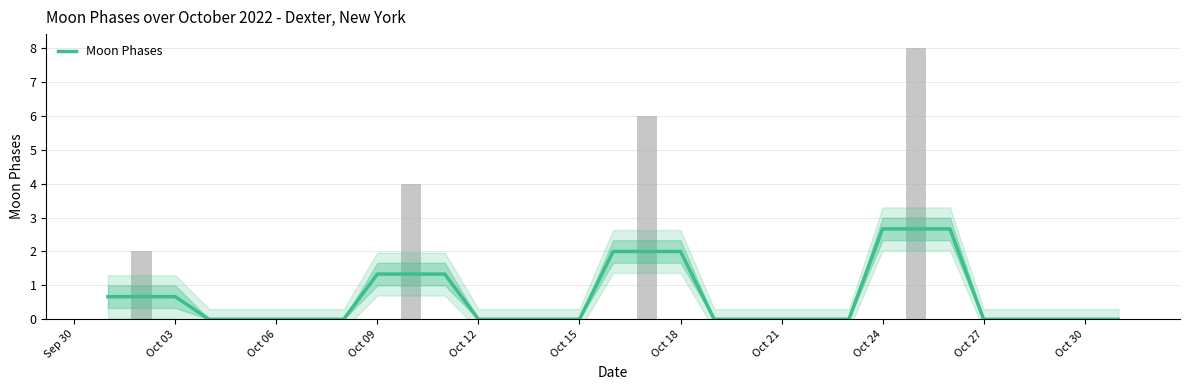

What is the difference between the second highest and second lowest values?

2.7